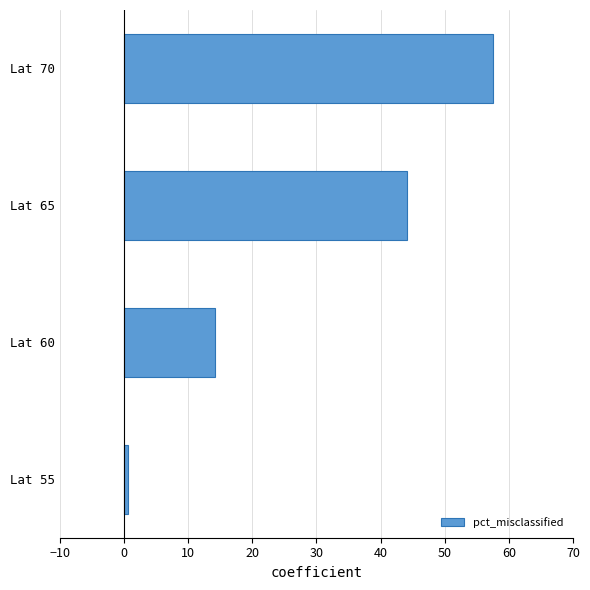

Approximately how many times larger is the value at Lat 65 compared to Lat 60?

3.1